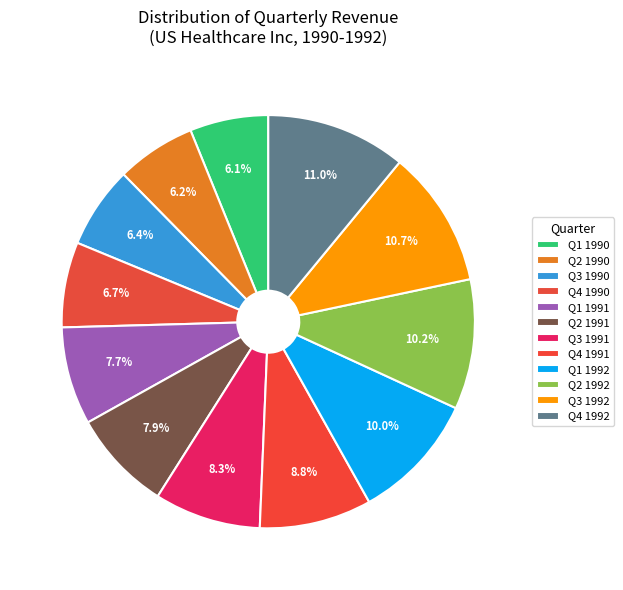

Combined, do Q1 1991 and Q4 1991 account for over 50%?

No